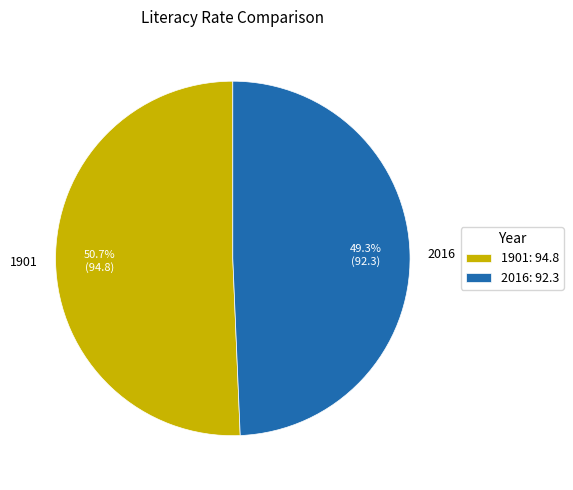

How much of the chart is everything except 1901?

49.3%